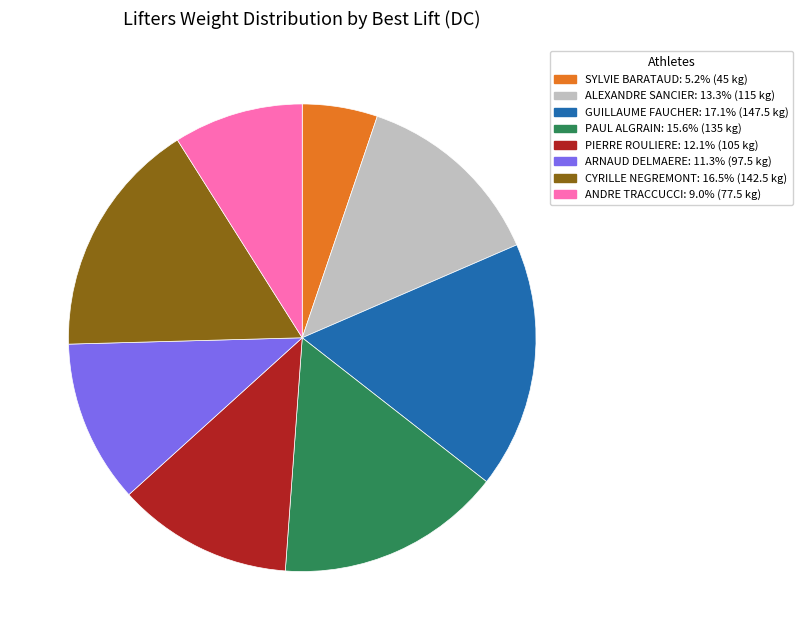

How many slices are in this pie chart?

8